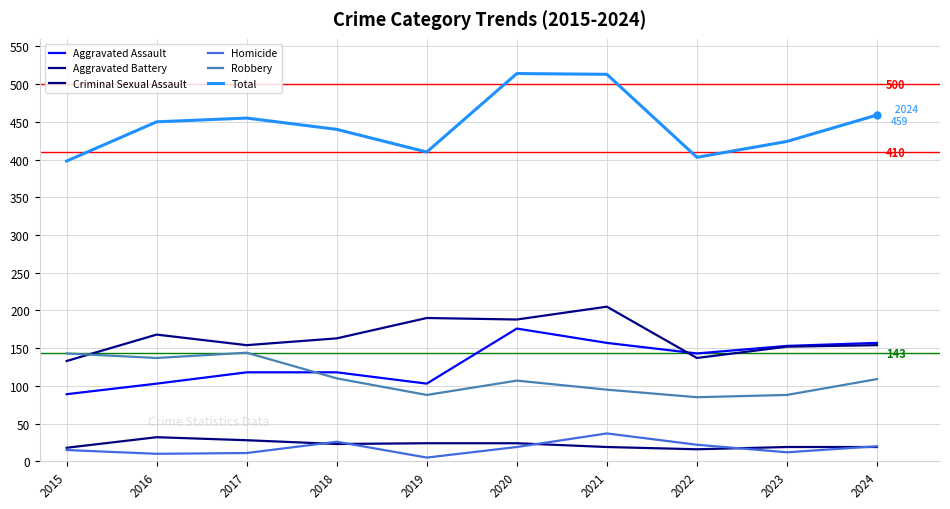

Where does the Total series first go above 450?

2017